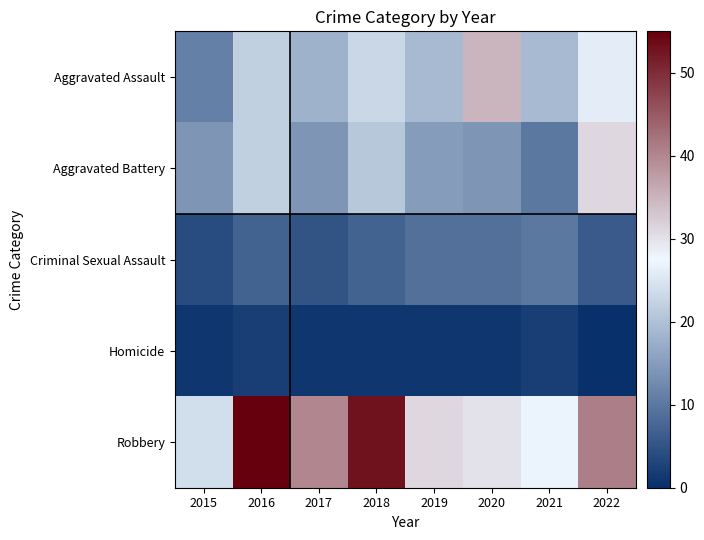

At 2020, list the series in order from smallest to largest.

Homicide, Criminal Sexual Assault, Aggravated Battery, Robbery, Aggravated Assault